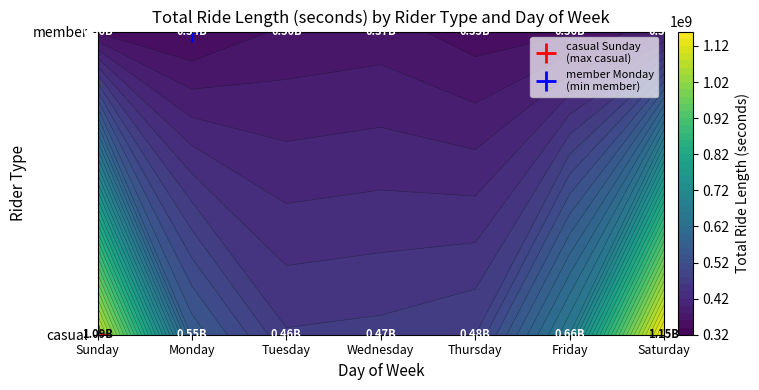

What value does the member series have at Saturday, to the nearest 100?

393956100